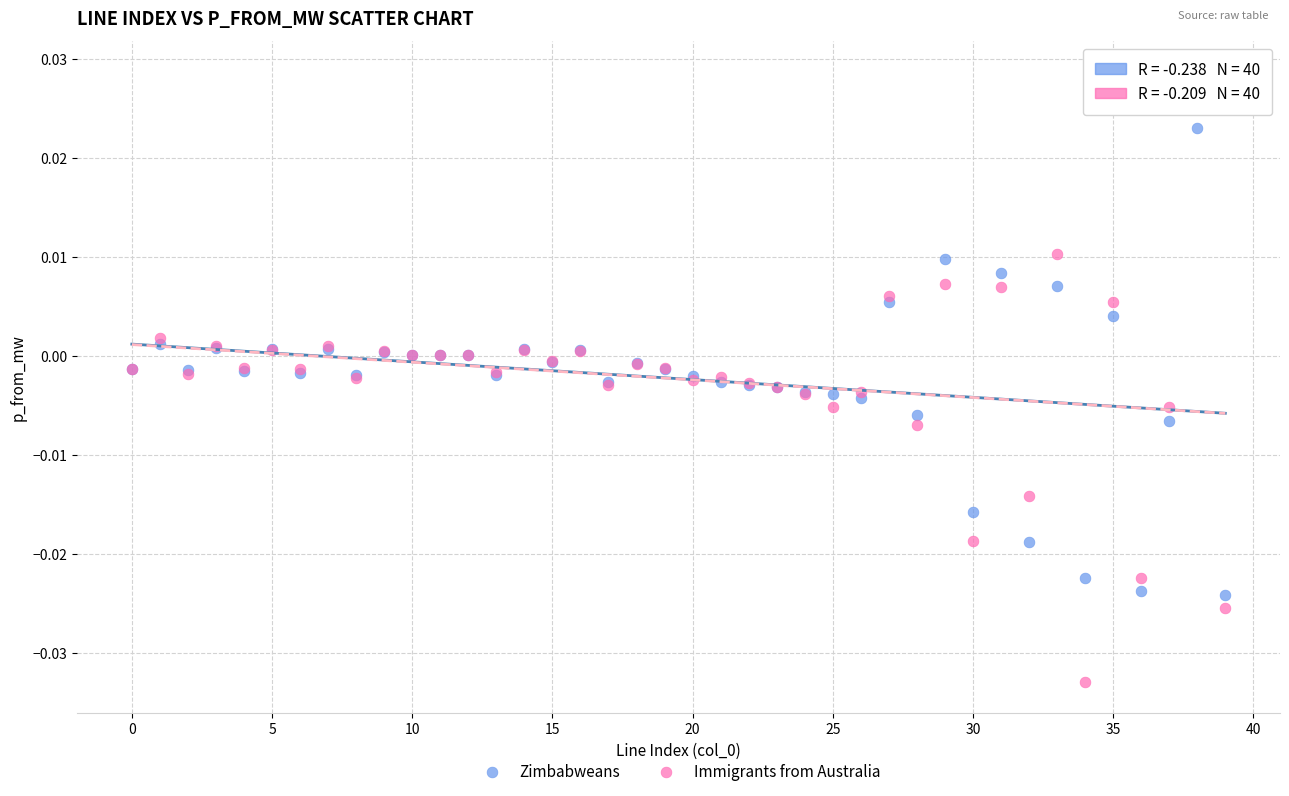

Which series has the widest spread of Y values?

Immigrants from Australia